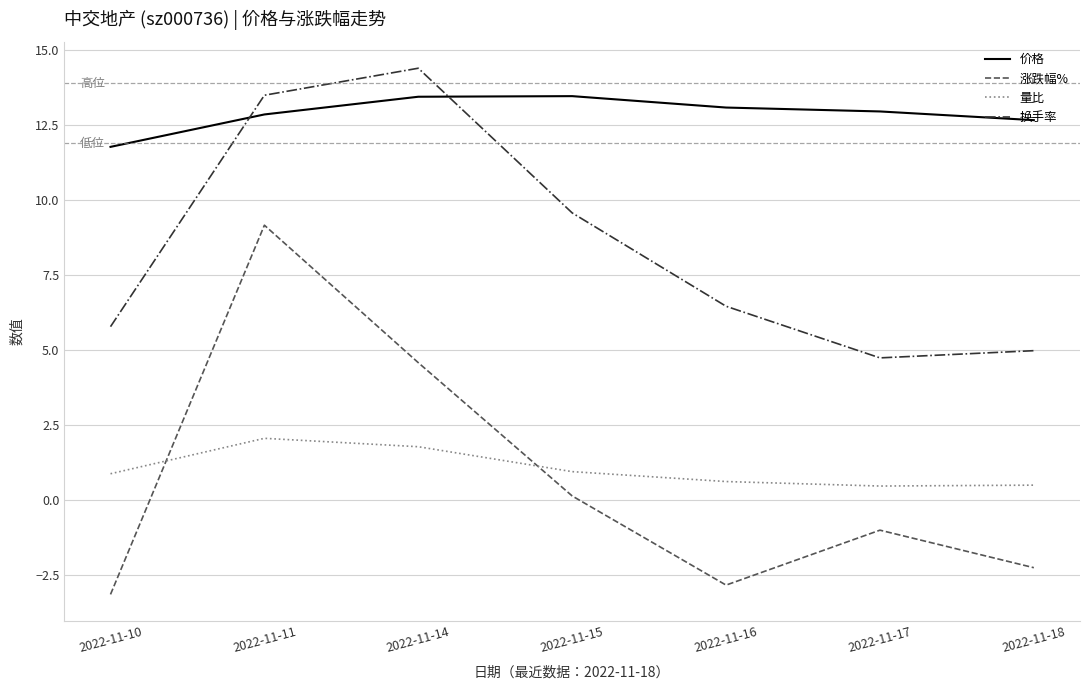

At how many categories does at least one series exceed 10?

7